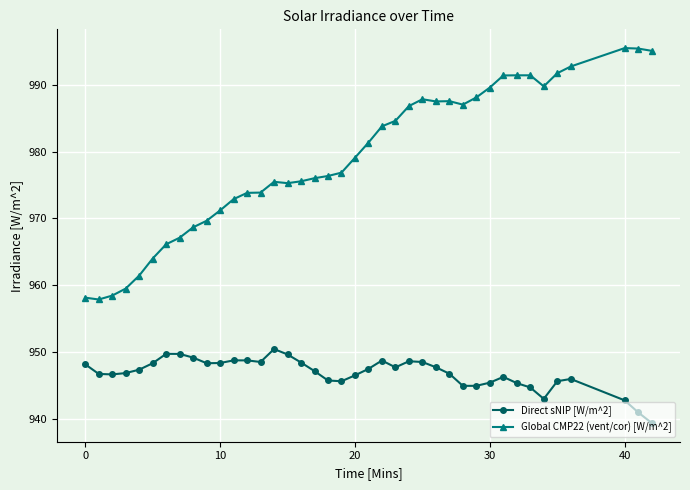

True or false: Global CMP22 (vent/cor) [W/m^2] has more than 1 interior local peaks.

True